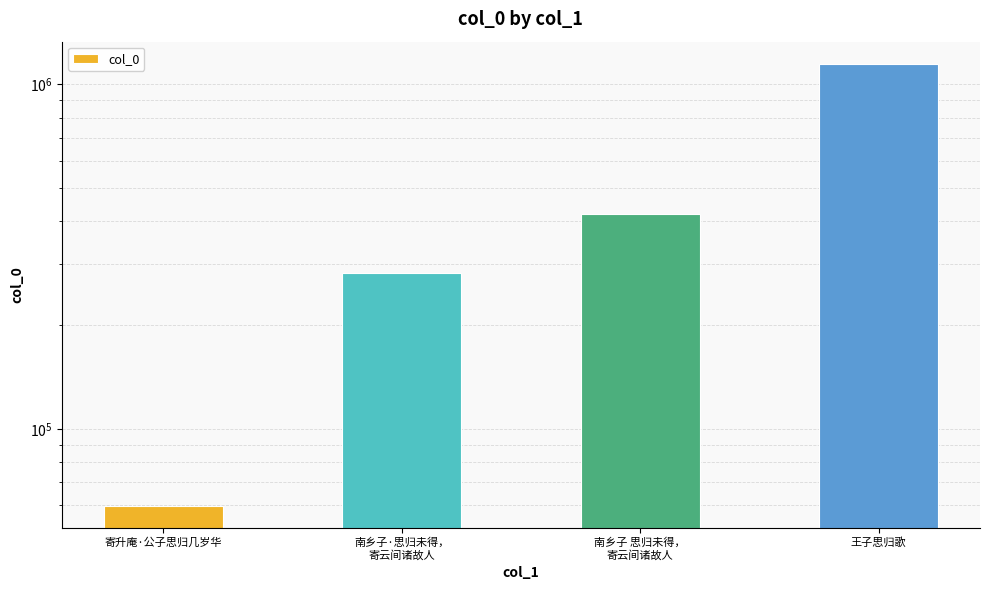

Which label corresponds to the smallest value in the chart?

寄升庵·公子思归几岁华